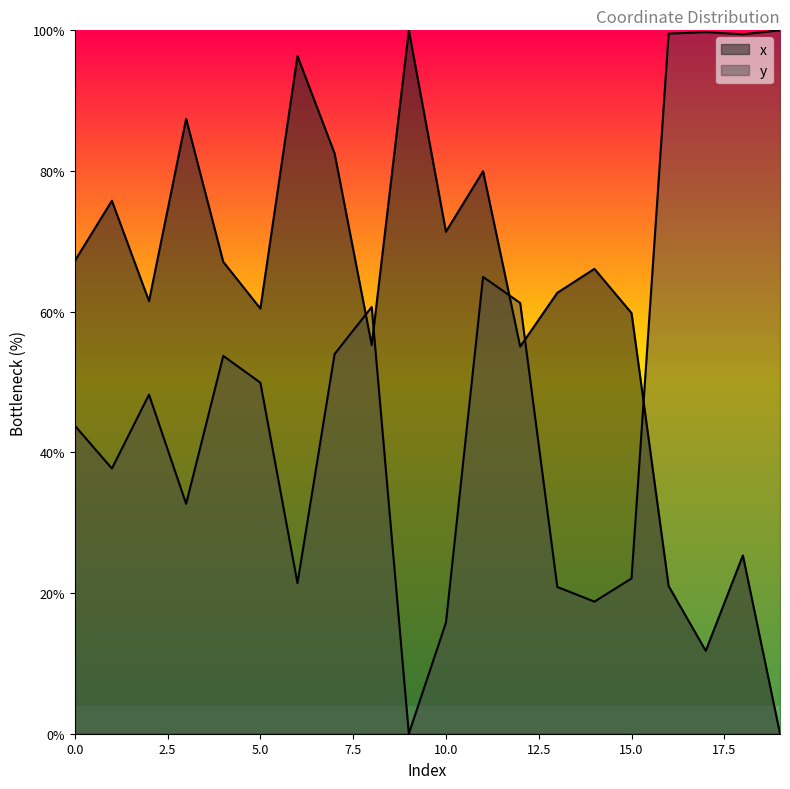

What is the value of the y point at the 4th from the left?

32.7